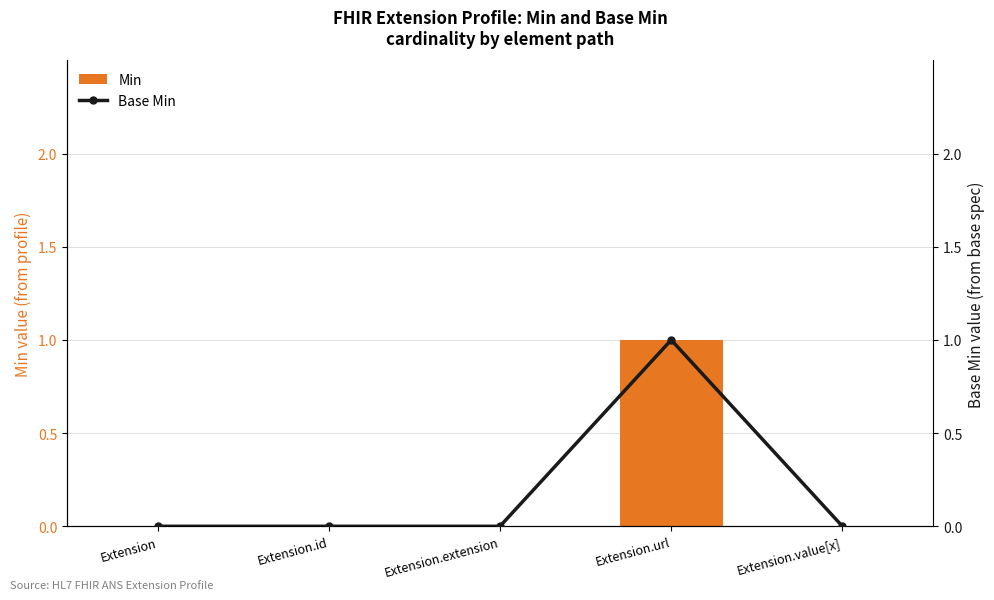

Between Extension and Extension.extension, which is larger?

Extension